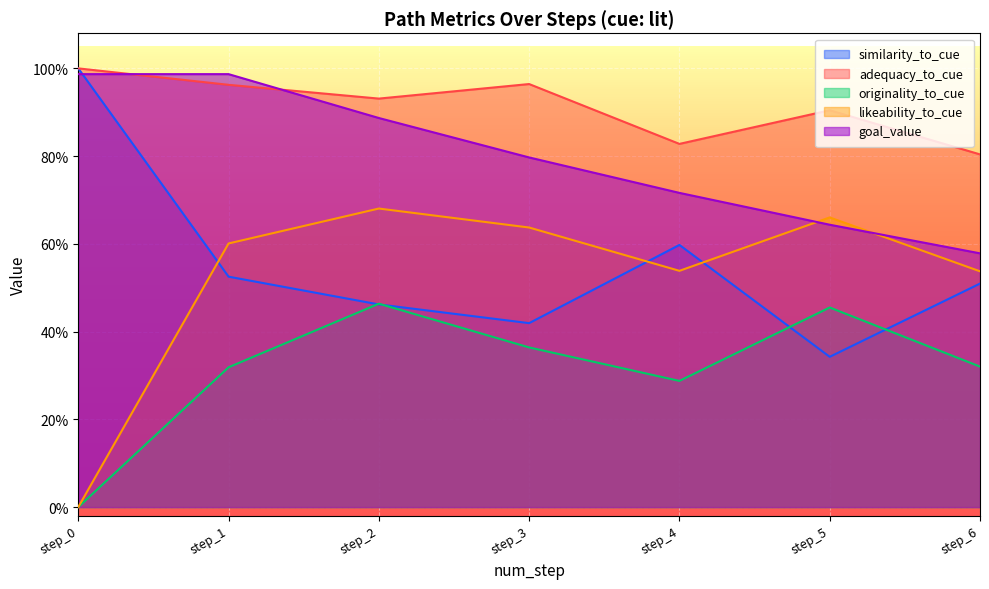

Rank the series by their maximum value, from highest to lowest.

similarity_to_cue, adequacy_to_cue, goal_value, likeability_to_cue, originality_to_cue